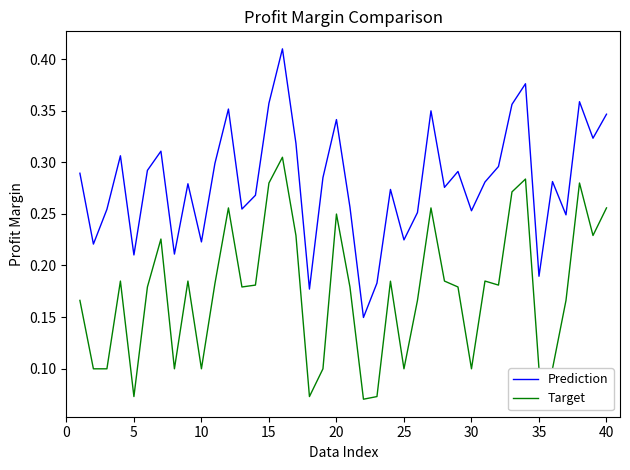

Which series has the widest spread of values?

Prediction